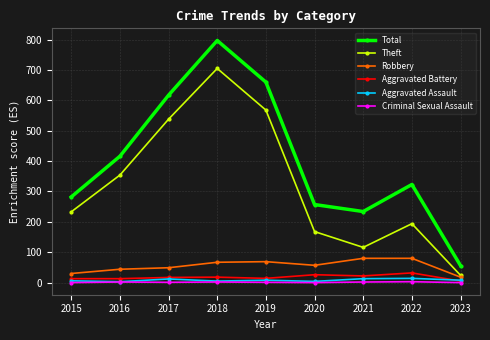

True or false: Theft and Total cross at least once.

False